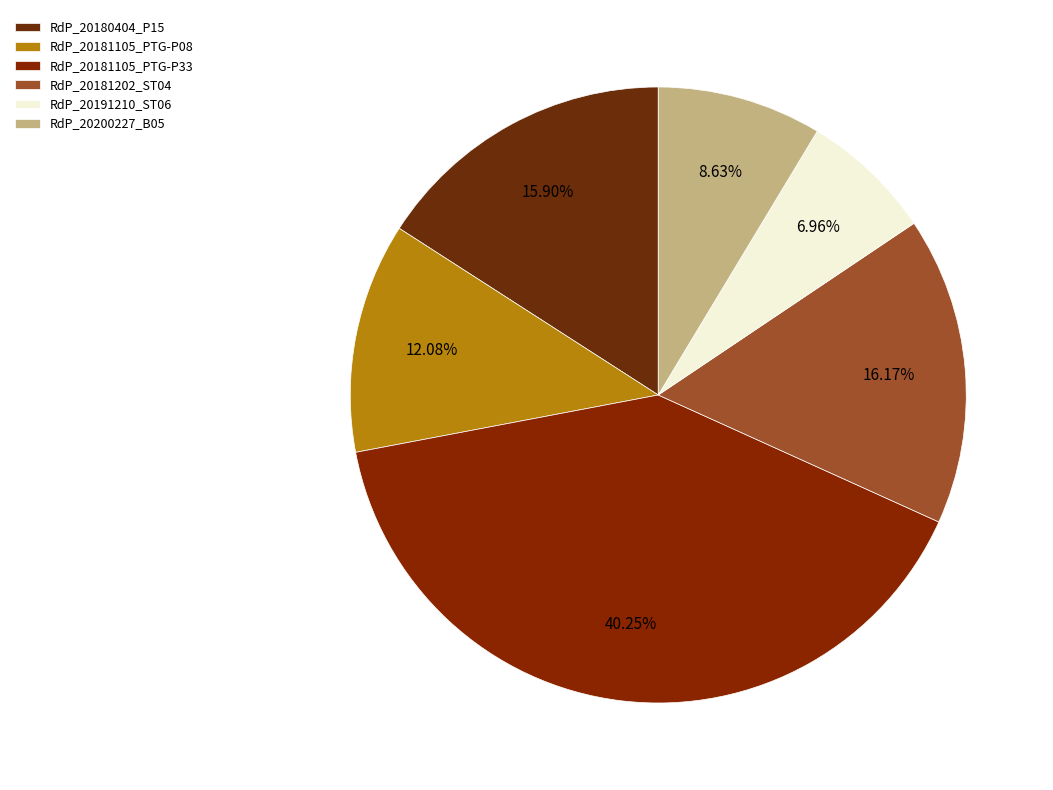

To the nearest percent, what is the average slice percentage?

17%